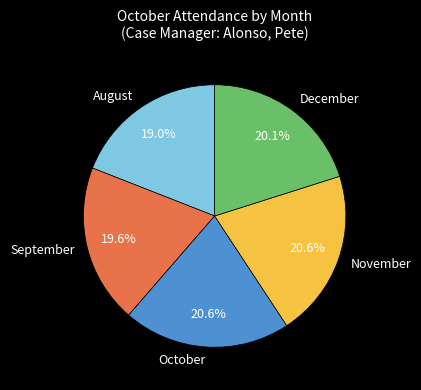

Count the number of slices in the pie.

5